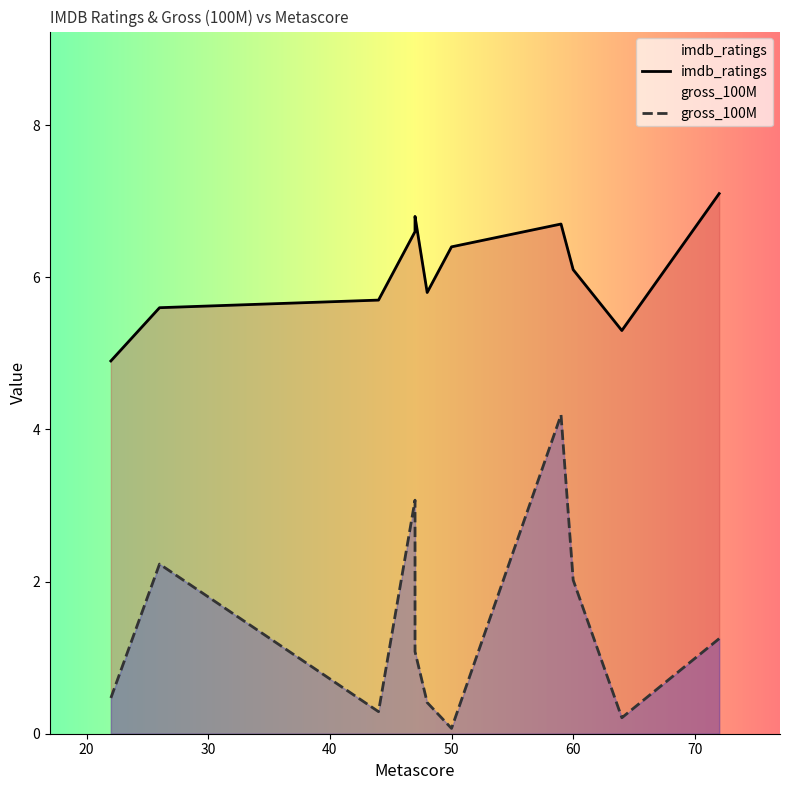

How many values in the gross_100M series are below 1?

5